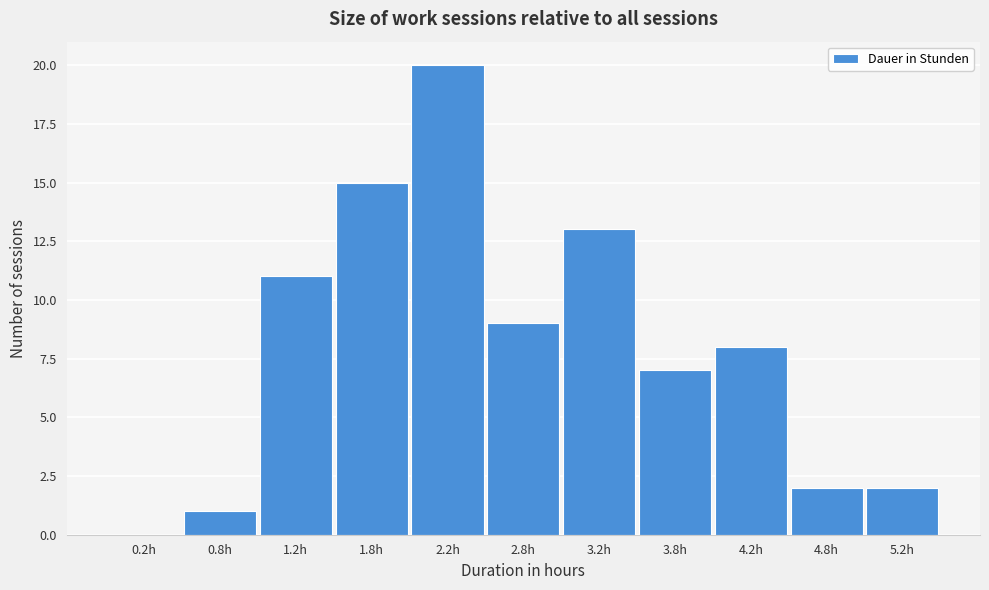

Reading left to right, list every bar in this chart as the range it spans on the x-axis followed by its height. The values are not printed on the chart, so give them approximately, as read against the axis.

0.0 to 0.5: 0
0.5 to 1.0: 1
1.0 to 1.5: 11
1.5 to 2.0: 15
2.0 to 2.5: 20
2.5 to 3.0: 9
3.0 to 3.5: 13
3.5 to 4.0: 7
4.0 to 4.5: 8
4.5 to 5.0: 2
5.0 to 5.5: 2